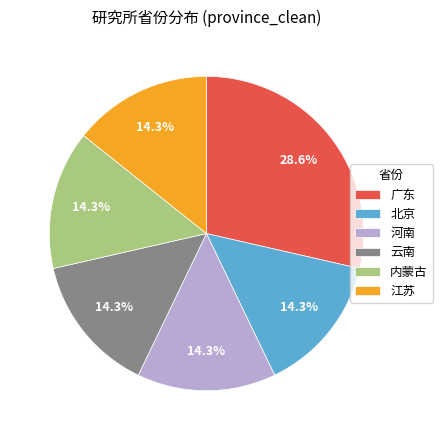

What is the largest slice in the pie chart?

广东